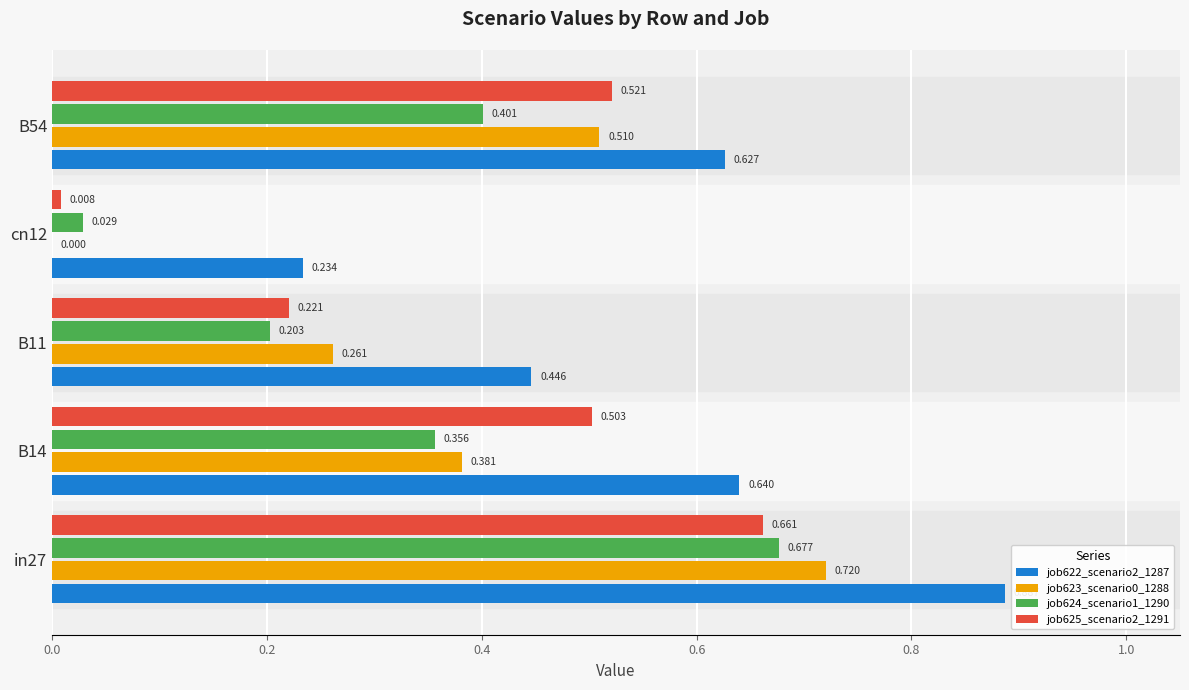

Is the value of job623_scenario0_1288 at B11 greater than the value of job622_scenario2_1287 at cn12?

Yes